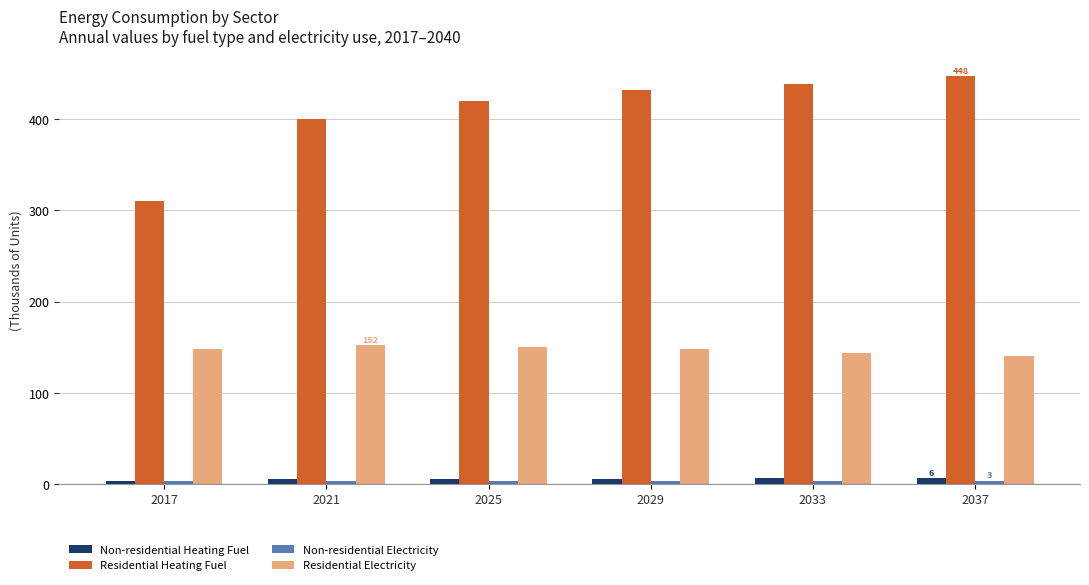

What is the maximum value for Residential Heating Fuel?

447.7